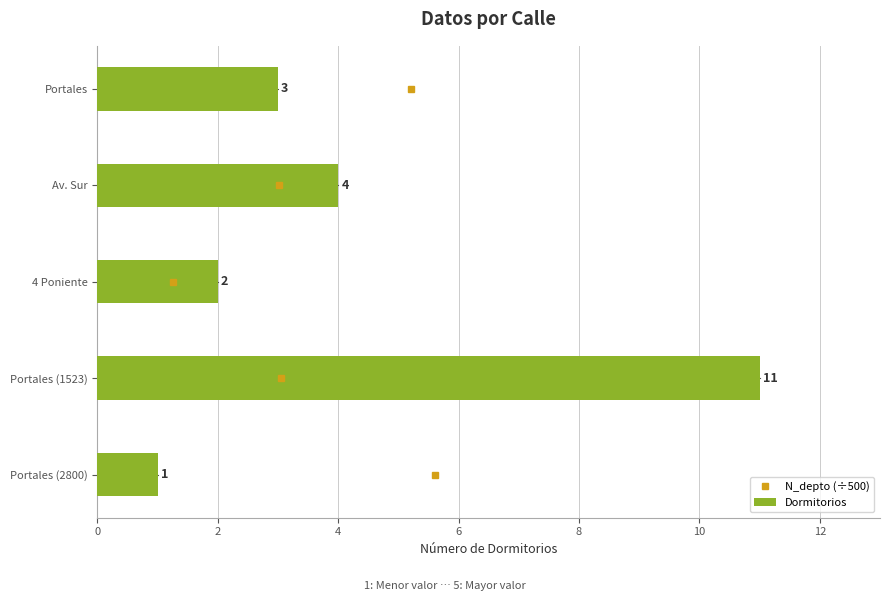

Rank the categories by Dormitorios value from lowest to highest.

Portales (2800), 4 Poniente, Portales, Av. Sur, Portales (1523)